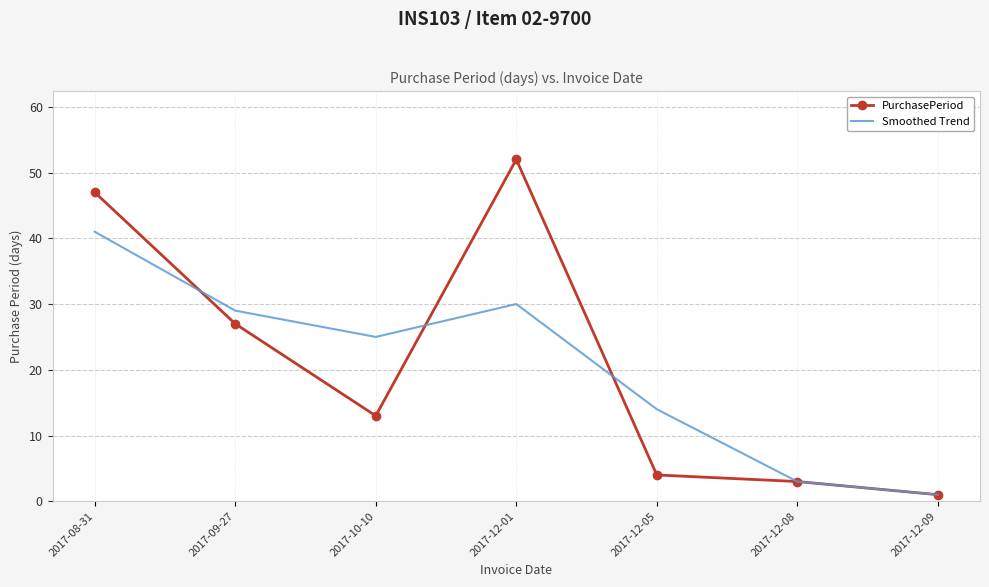

What position from the right is 2017-12-08?

2